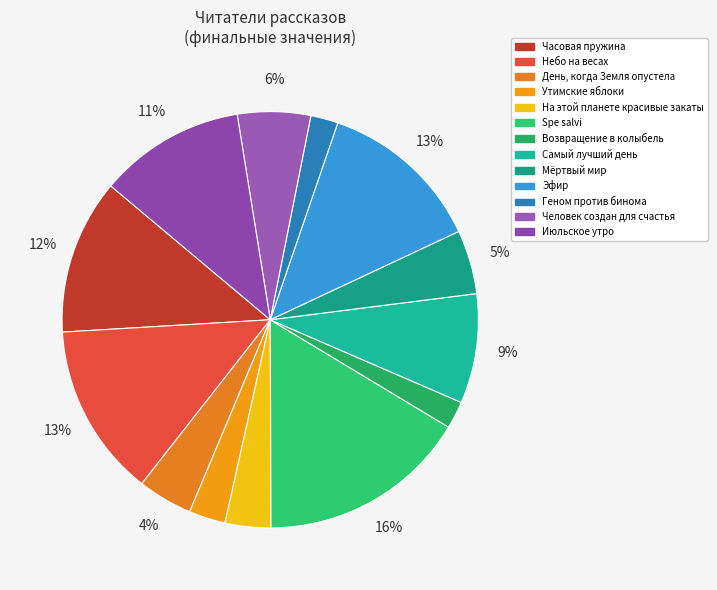

Is Небо на весах the majority of the pie?

No